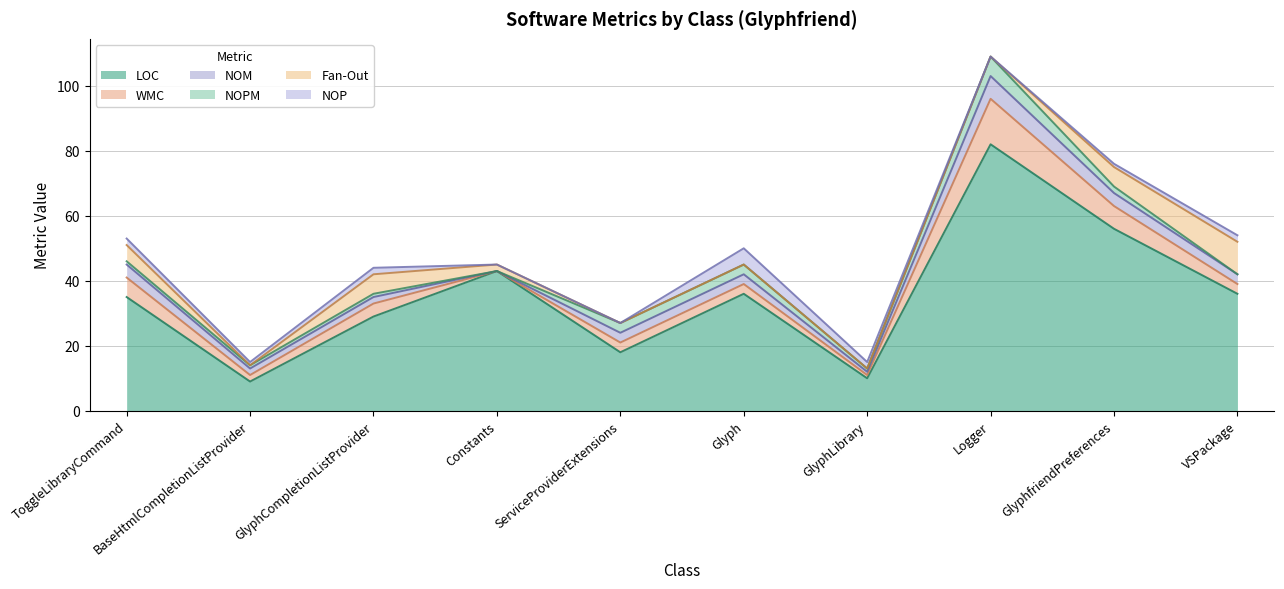

Reading right to left, what are all the values shown in this chart?

LOC: 36	56	82	10	36	18	43	29	9	35
WMC: 3	7	14	1	3	3	0	4	2	6
NOM: 3	4	7	1	3	3	0	2	2	4
NOPM: 0	2	6	1	3	3	0	1	1	1
Fan-Out: 10	6	0	0	0	0	2	6	0	5
NOP: 2	1	0	2	5	0	0	2	1	2